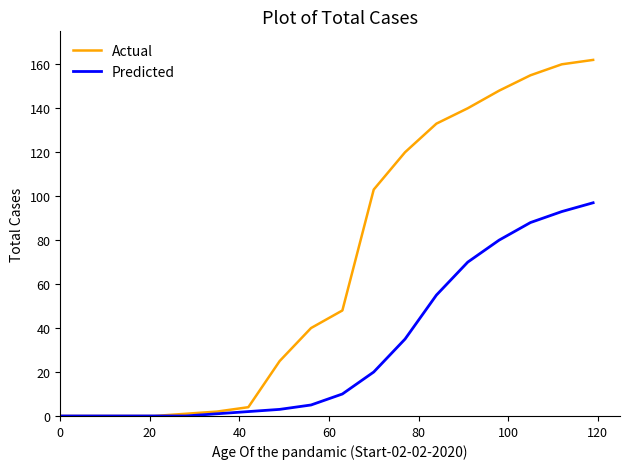

Does the chart have visible grid lines?

No